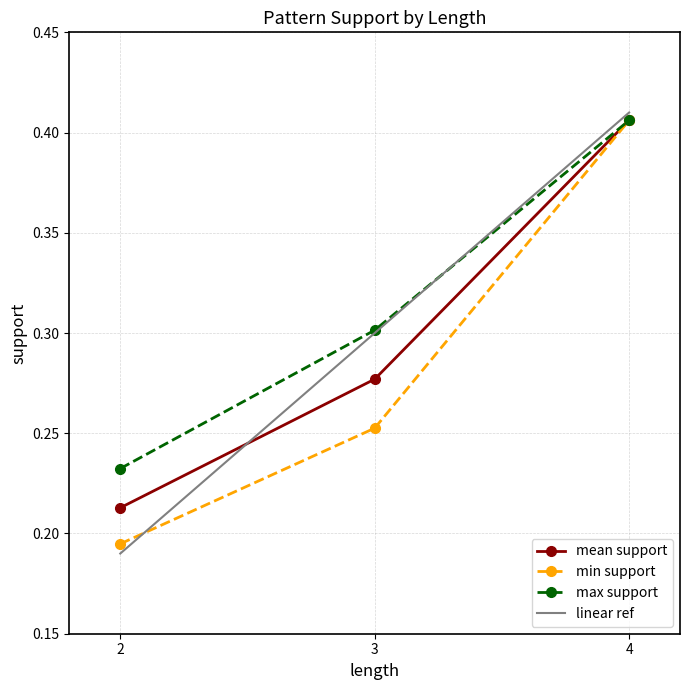

What is the maximum value shown in the chart?

0.4